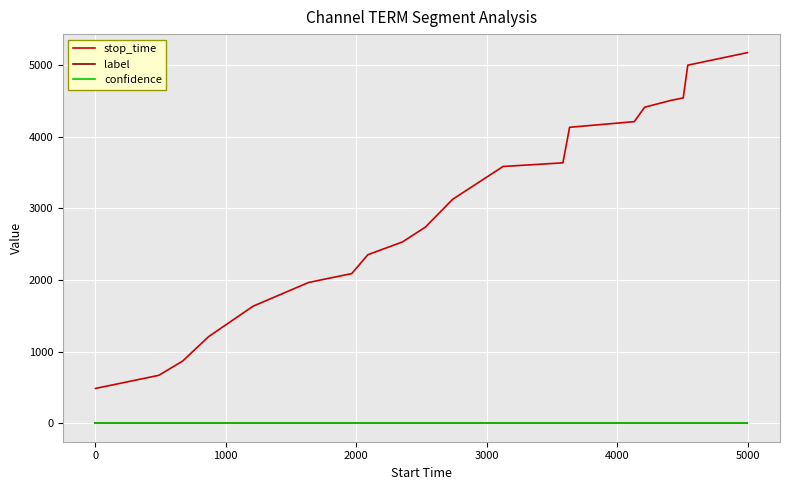

What is the minimum value for stop_time?

485.0